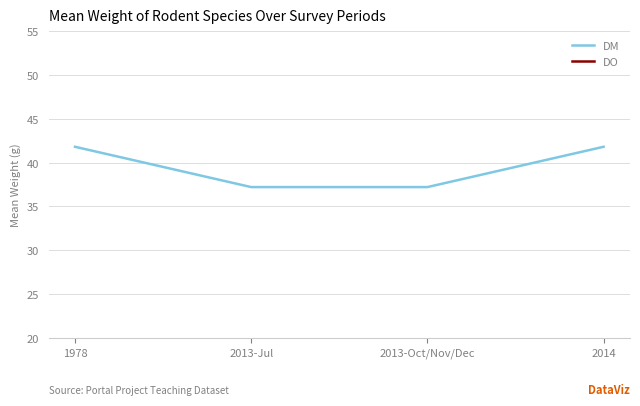

What is the sum of all DM values?

158.0